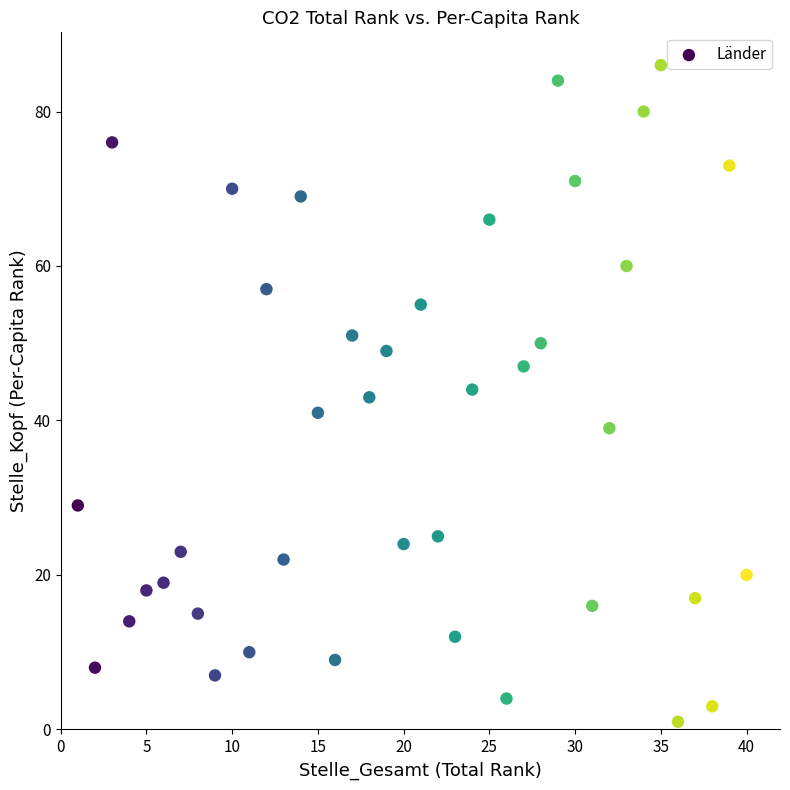

What is the range of Y values (max minus min)?

85